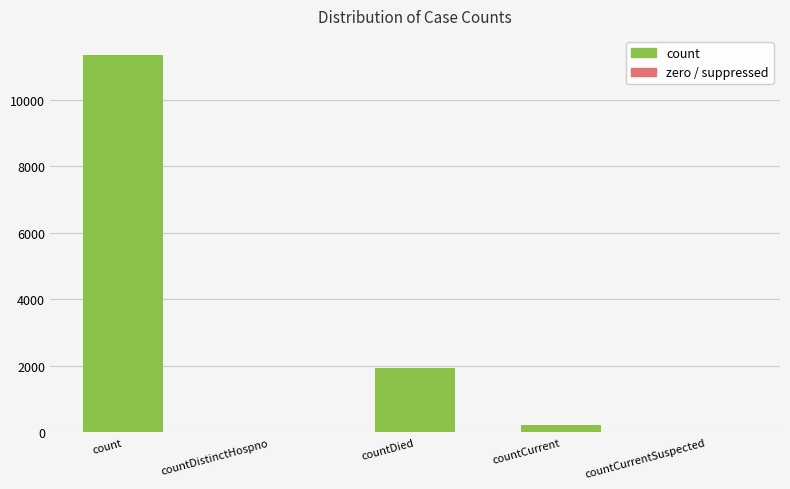

At which category does the chart reach its peak across all series?

count